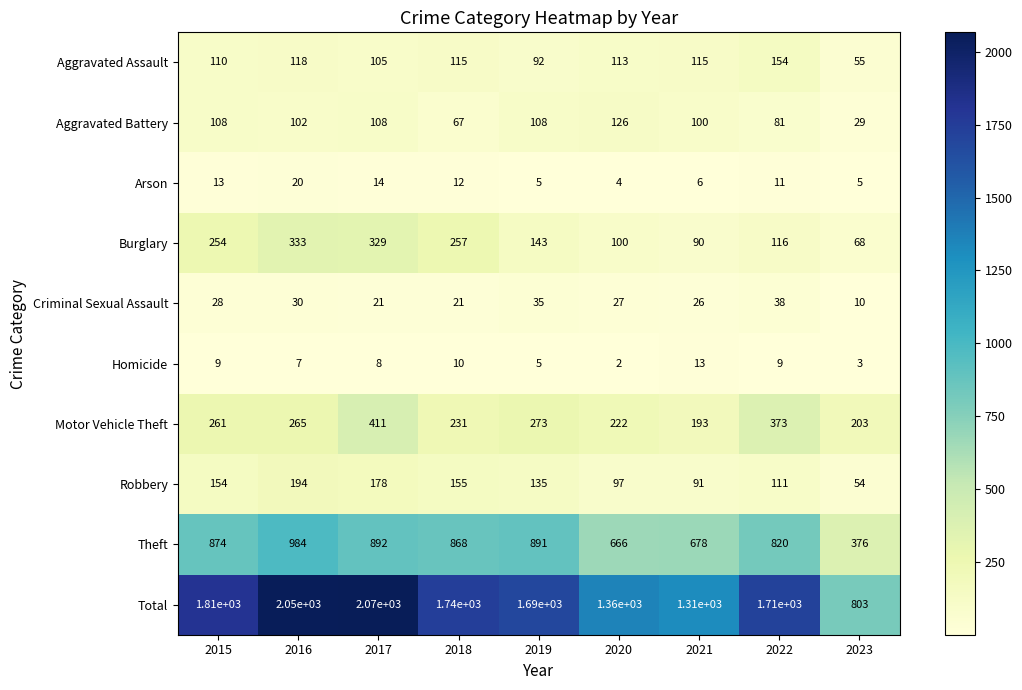

Which series changed the most between 2017 and 2020?

Total